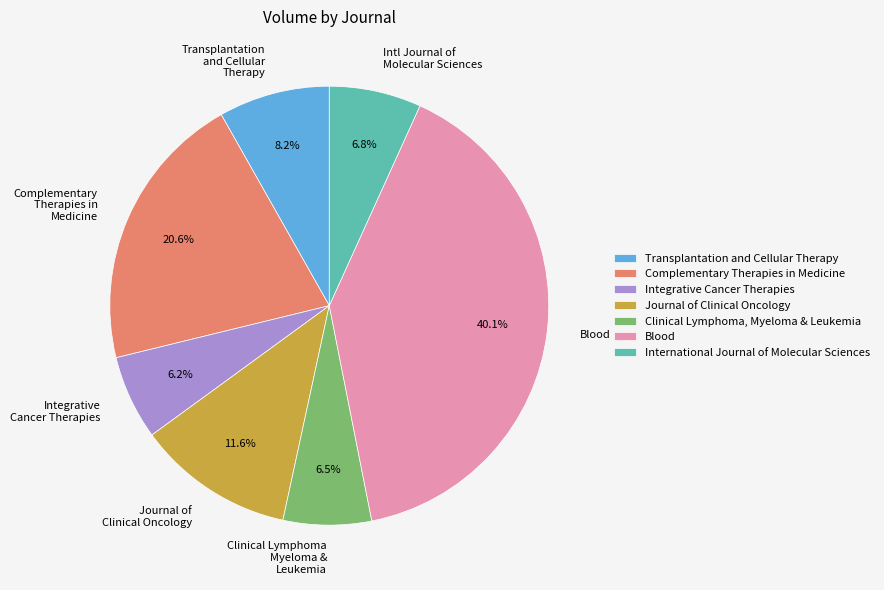

True or false: Complementary Therapies in Medicine accounts for 35% of the total.

False